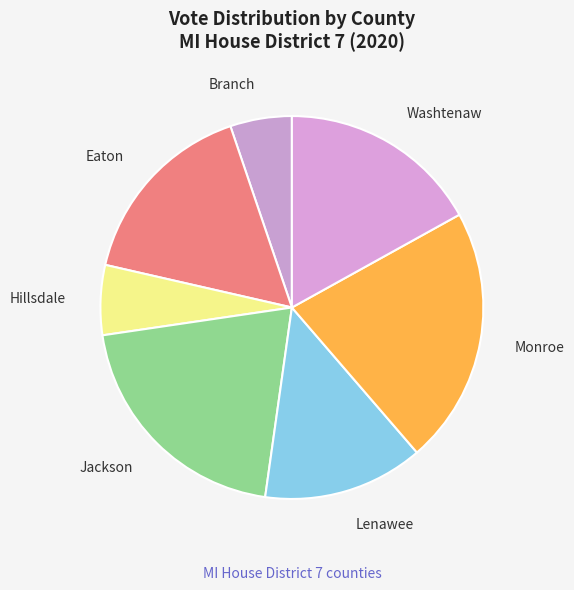

How many segments does this pie chart have?

7